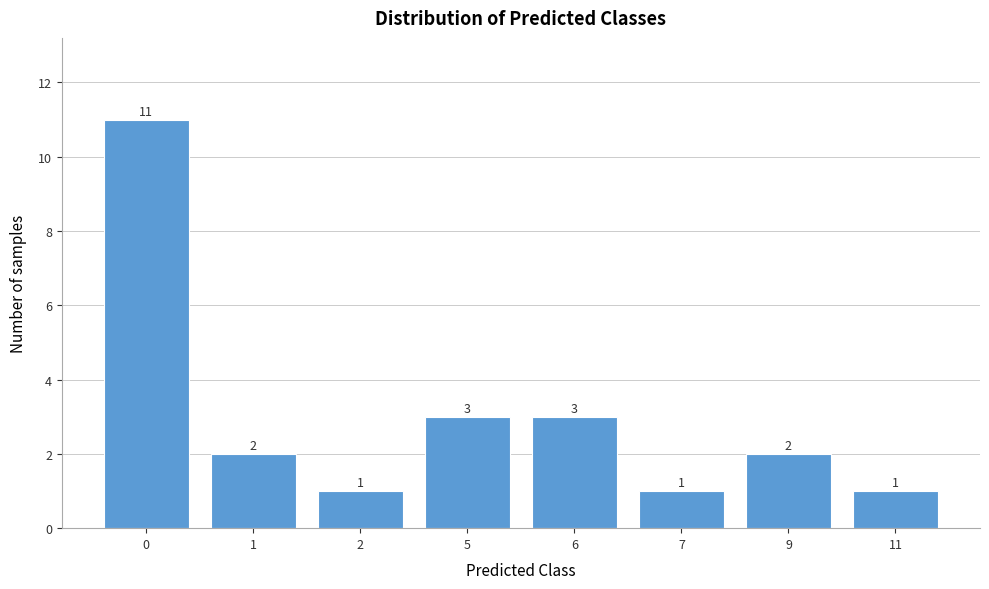

Reading right to left, transcribe all the data shown in this chart.

1	2	1	3	3	1	2	11